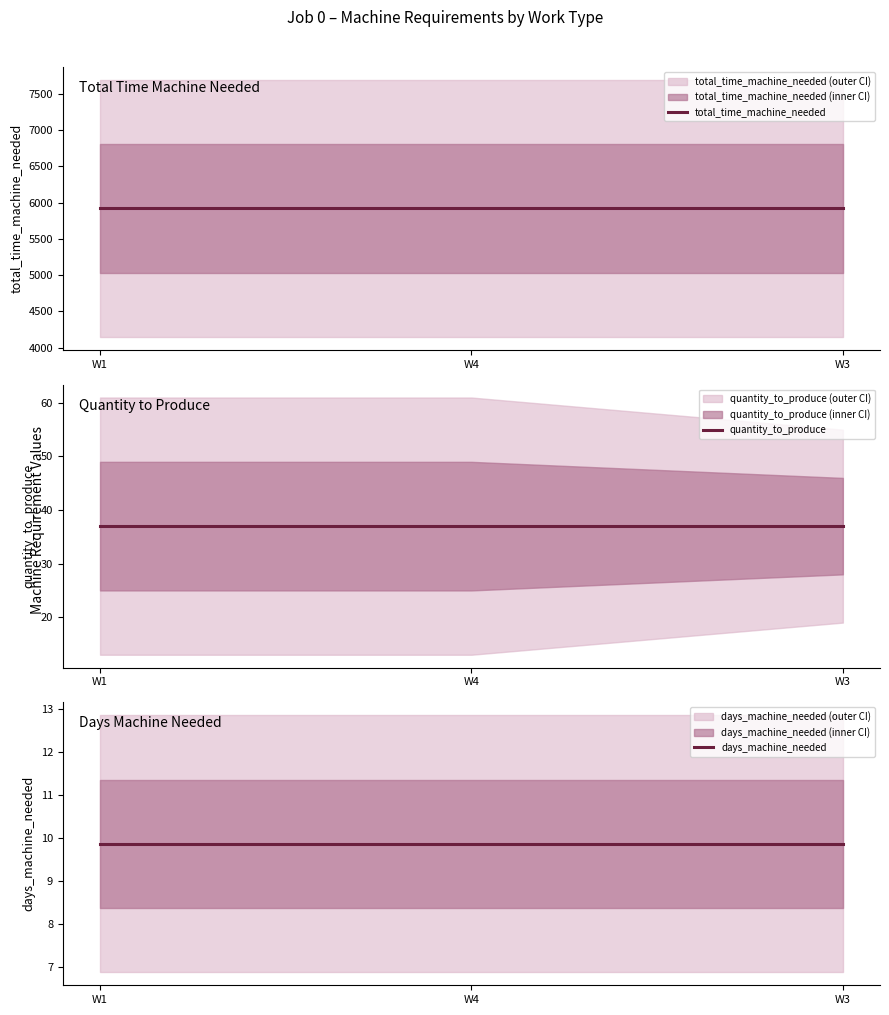

At which category does the chart reach its peak across all series?

W1